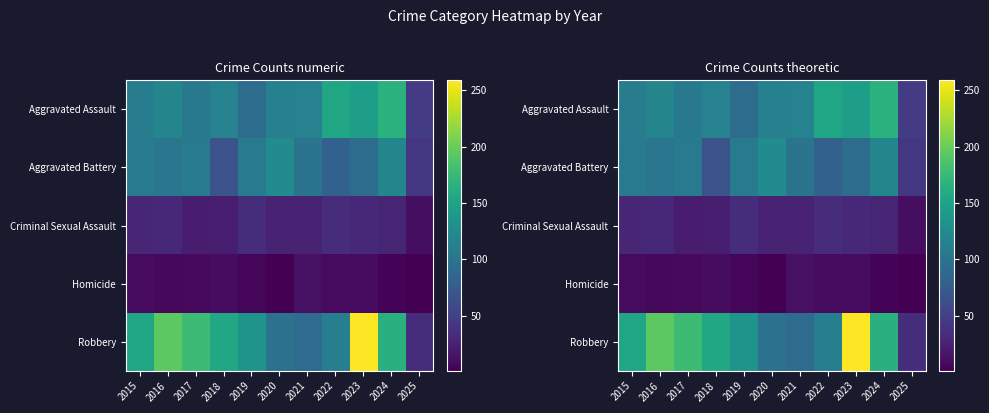

What is the spread (max minus min) of values at 2024?

162